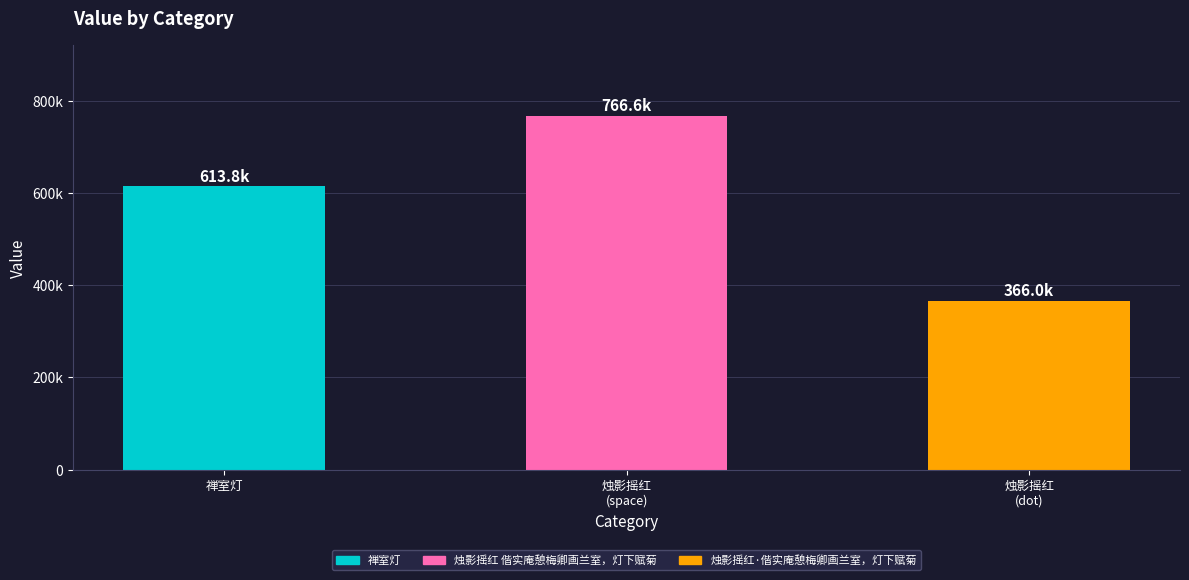

Read the value at 烛影摇红
(space).

766579